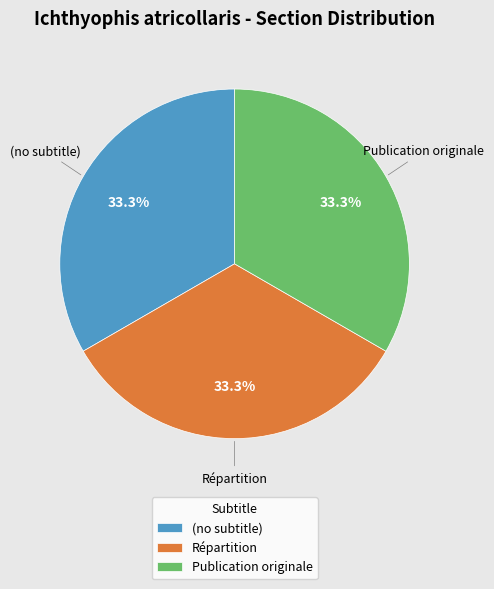

Is there any slice that represents more than half of the pie?

No